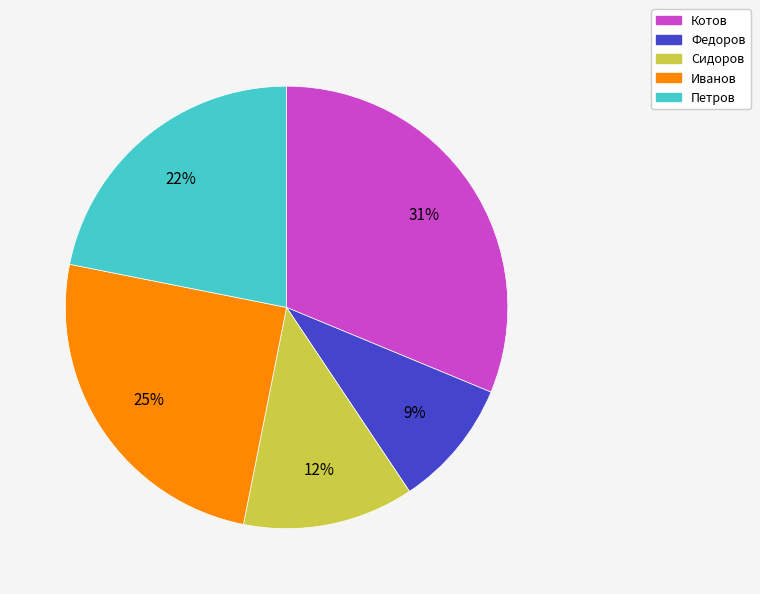

Which category has the biggest portion of the pie?

Котов